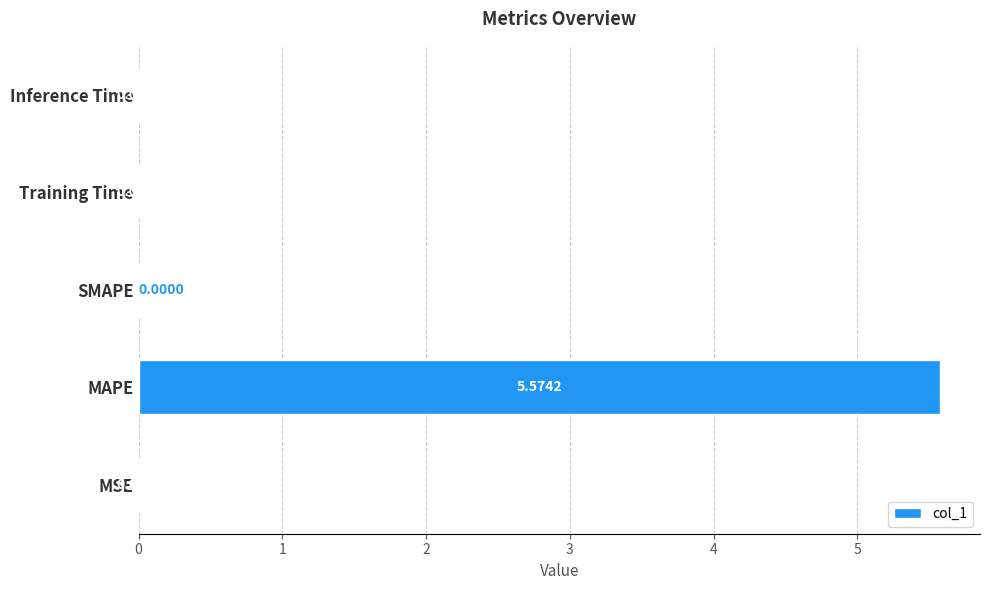

What is the sum of all values?

5.6